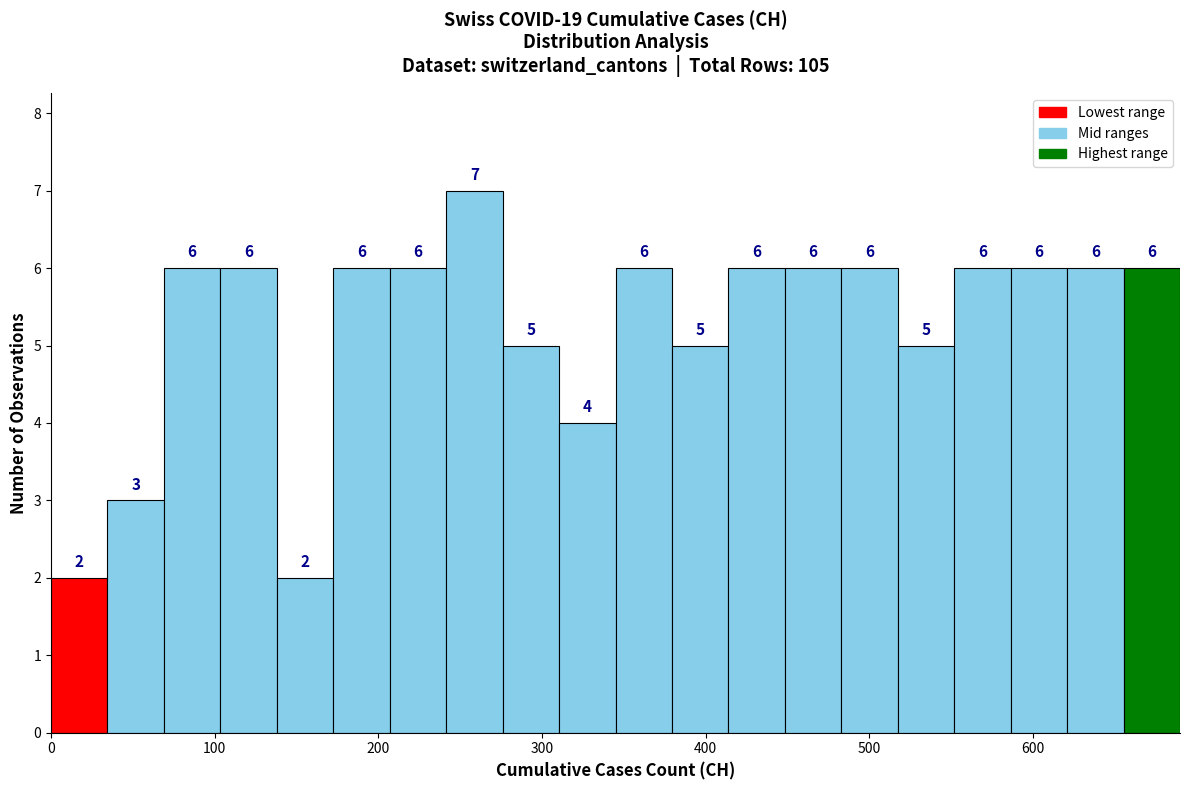

Read against the x-axis, roughly where is the centre of the tallest bar?

260